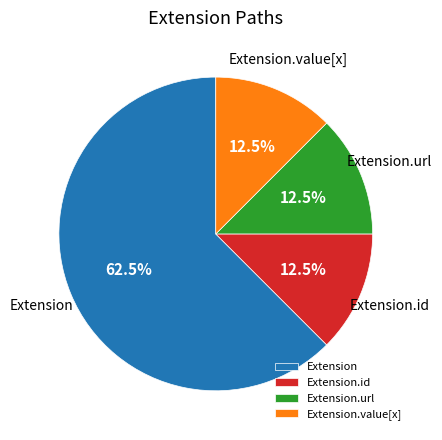

Is there any slice that represents more than half of the pie?

Yes